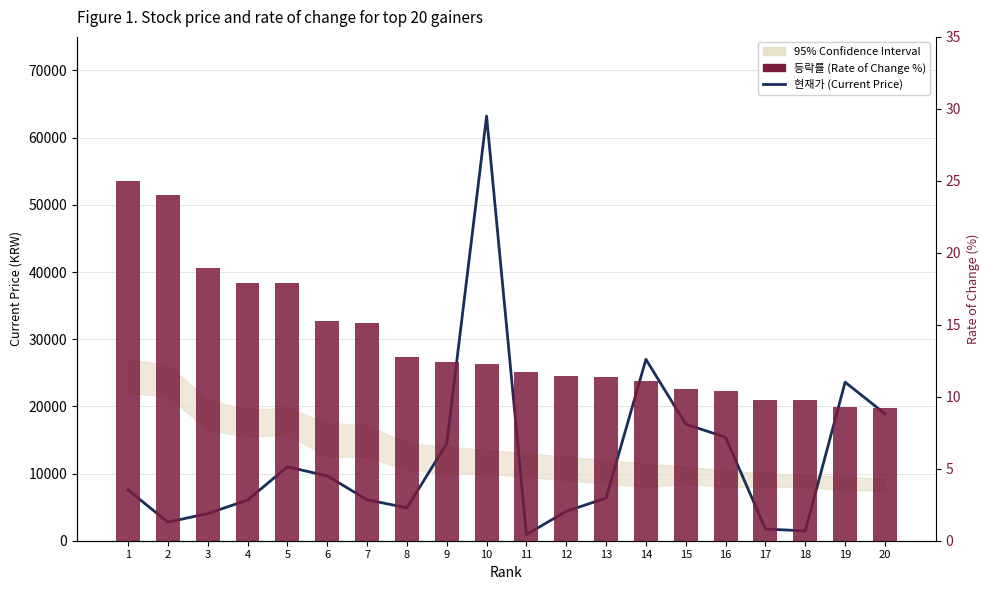

Which series has the widest spread of values?

현재가 (Current Price)